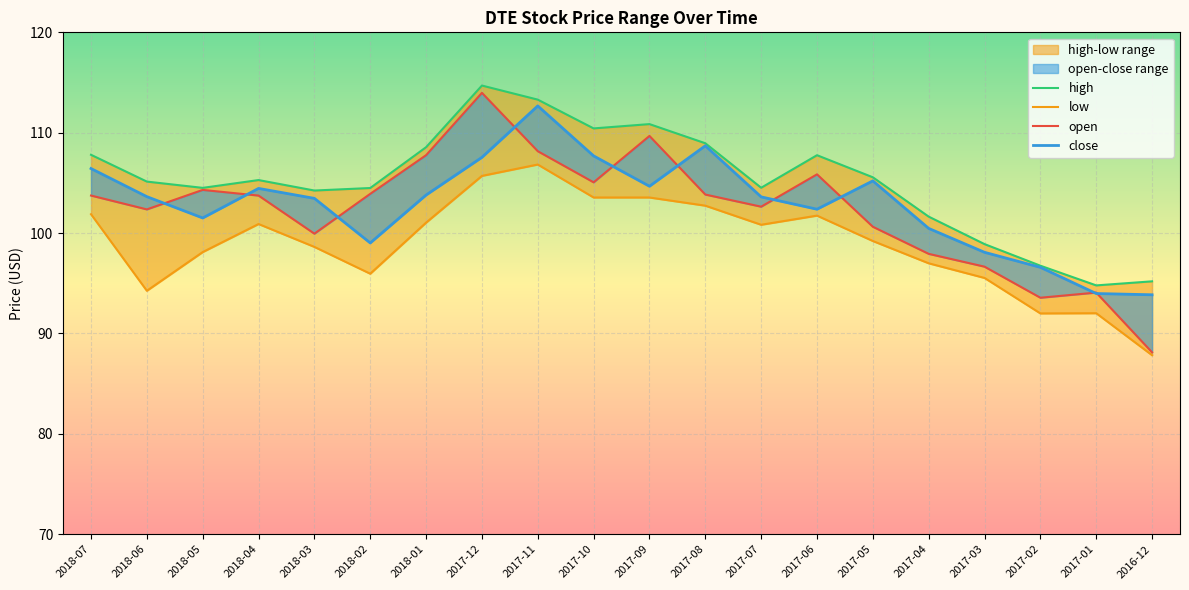

True or false: close has a value of 44.0 at 2017-11.

False